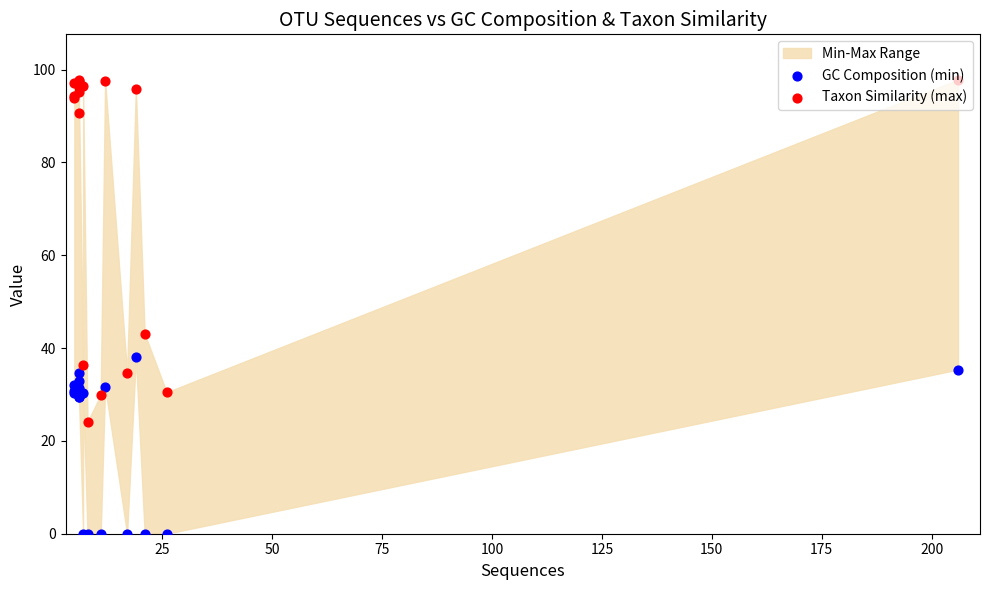

Which series reaches the minimum Y coordinate?

GC Composition (min)